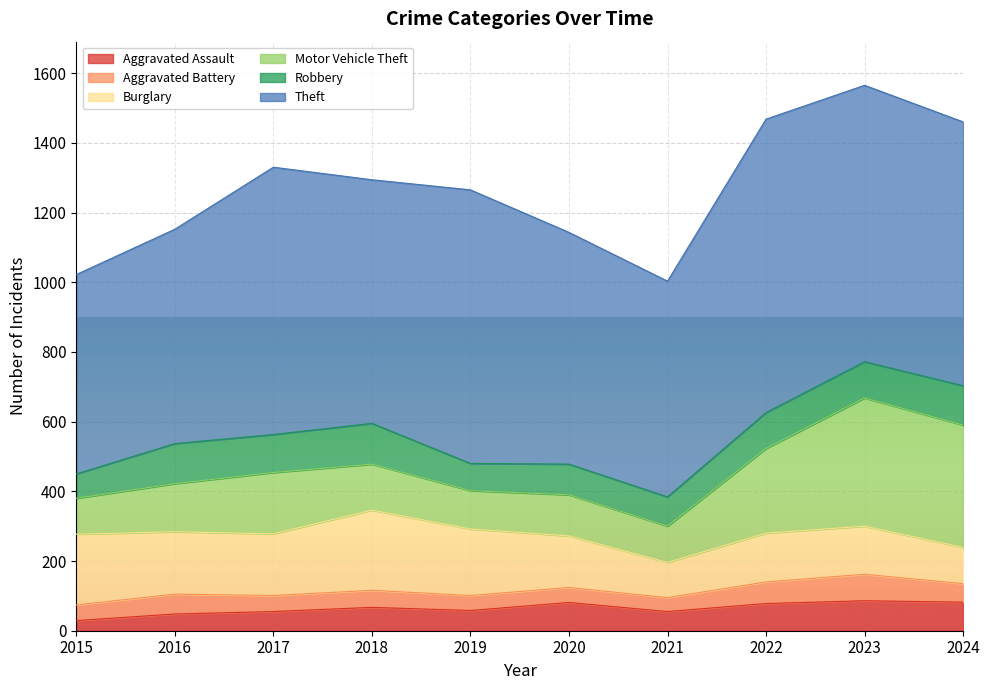

What is the difference between the second highest and minimum values in the Motor Vehicle Theft series?

248